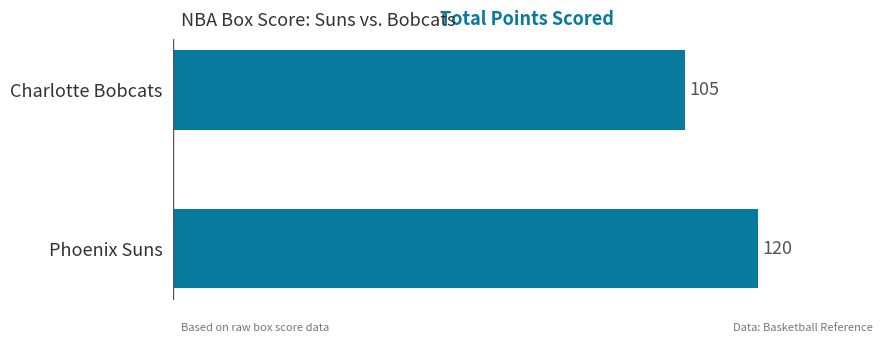

Where is the data nearest to the value 112?

Charlotte Bobcats